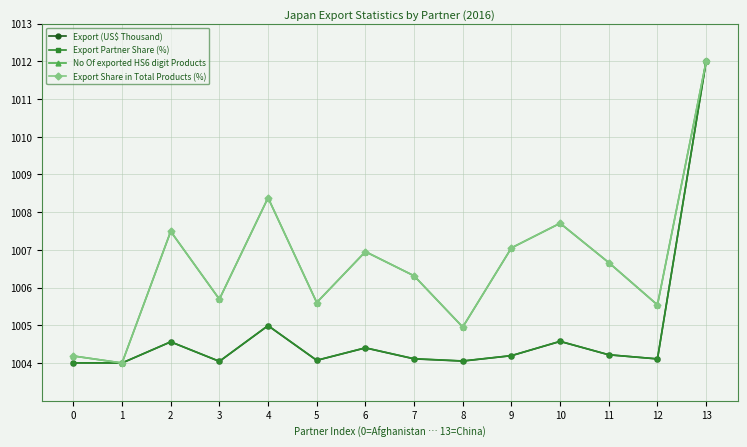

What is the value of the Export Share in Total Products (%) point at the 8th from the left?

1006.3